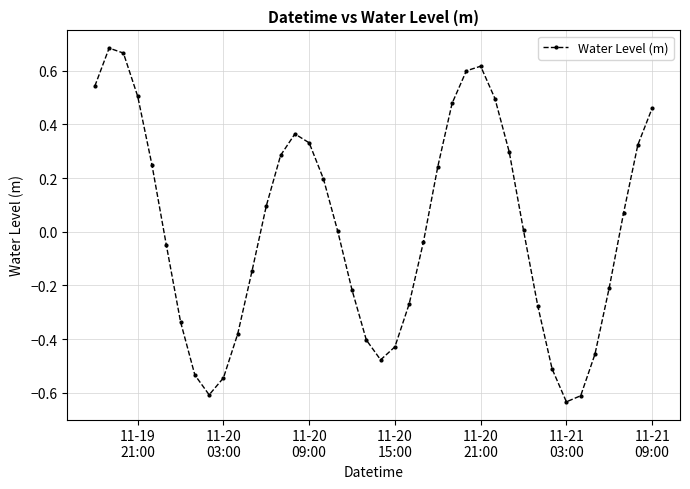

What is the difference between the second highest and second lowest values?

1.3